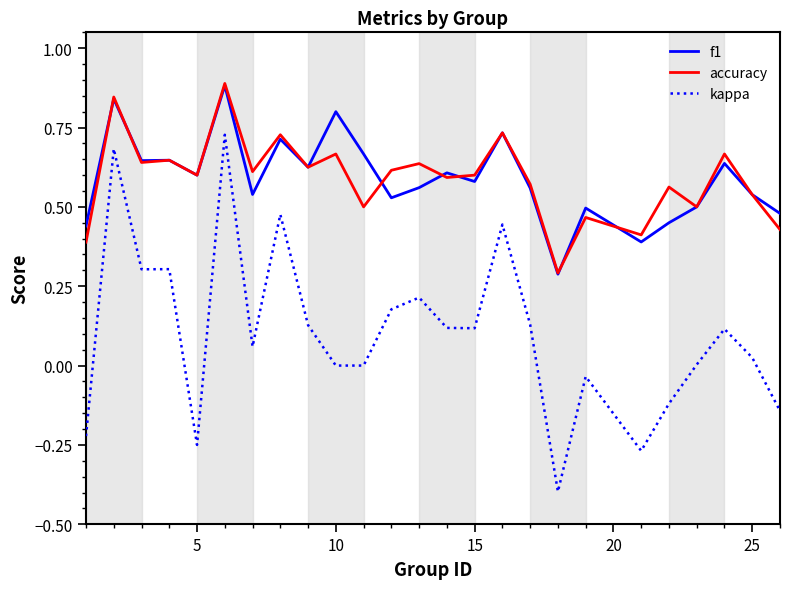

What is the minimum value for f1?

0.3